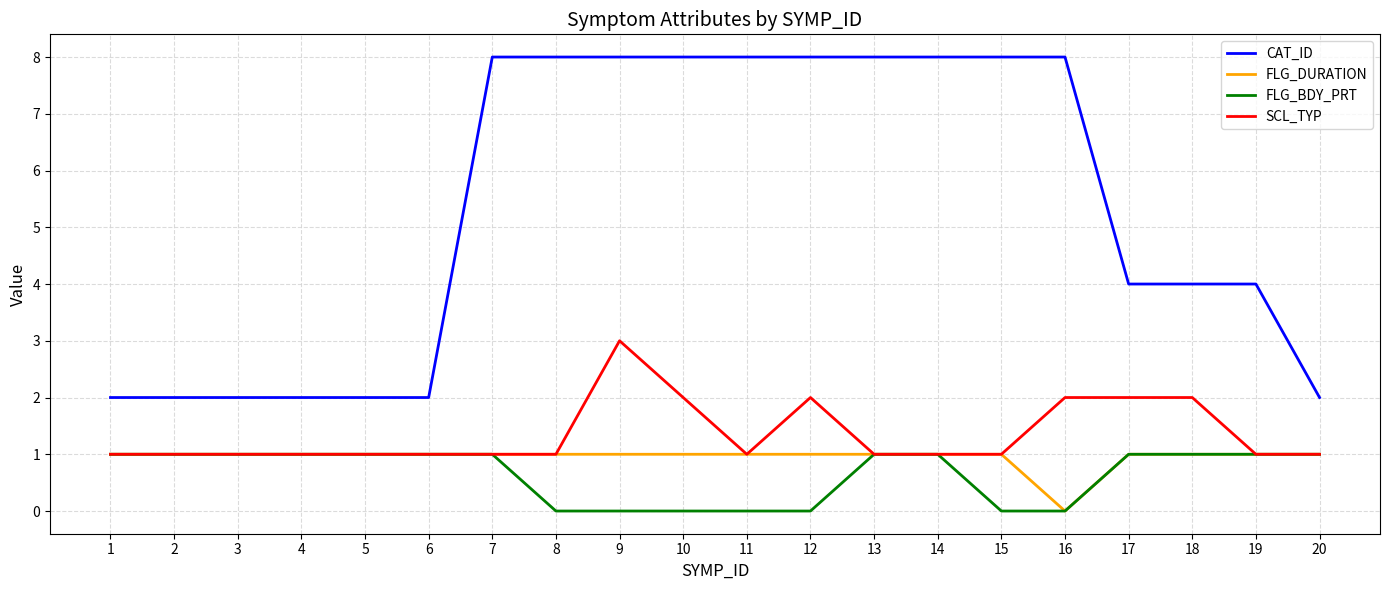

Which series has the largest total across all categories?

CAT_ID